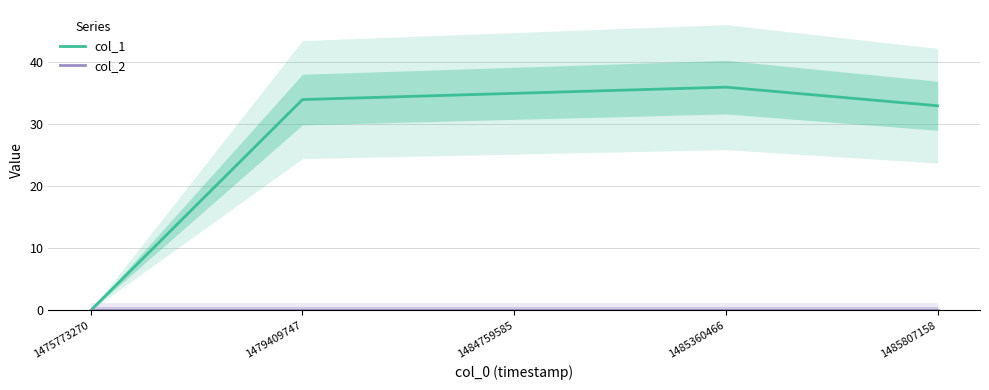

Which has a higher value, 1484759585 or 1485807158?

1484759585